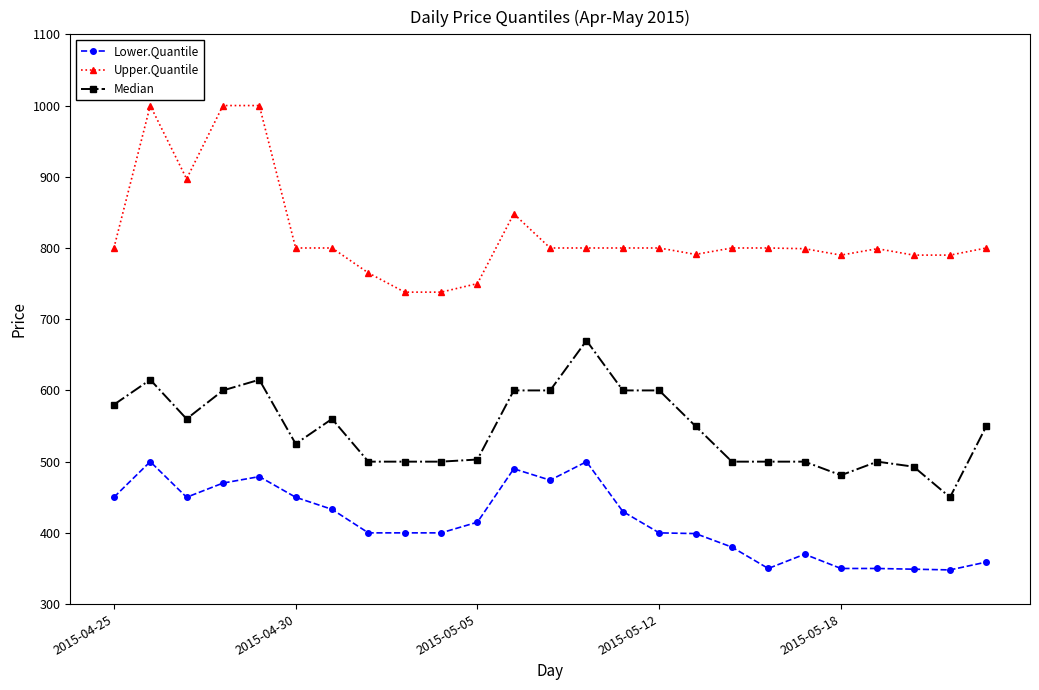

What is the minimum value for Lower.Quantile?

348.0